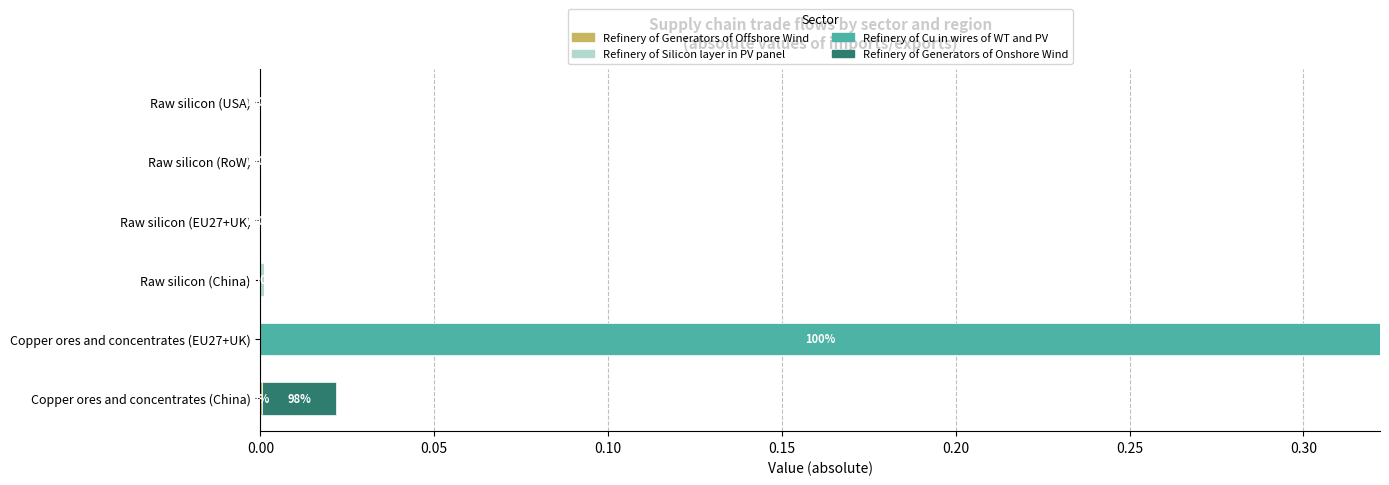

At which category is the sum across all series the highest?

Copper ores and concentrates (EU27+UK)